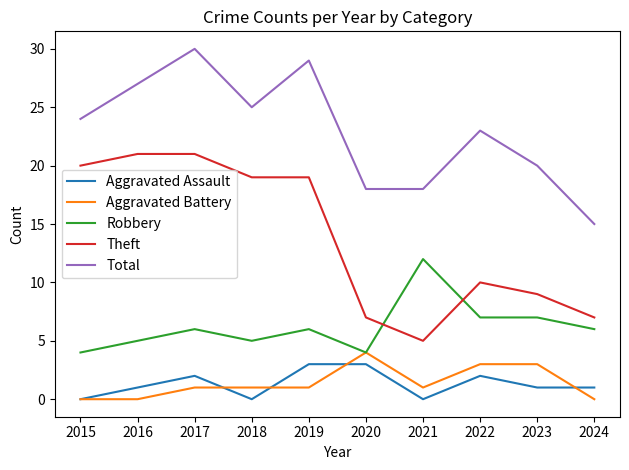

How many distinct data groups are displayed?

5